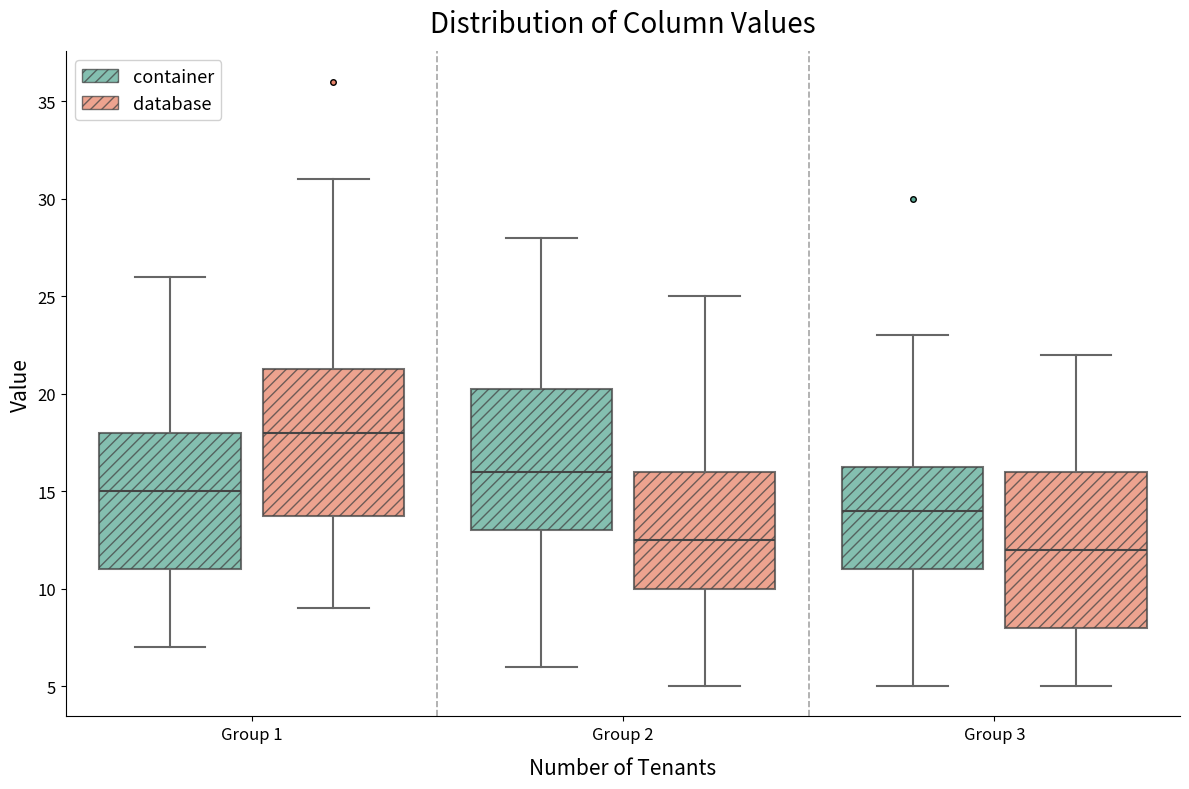

Where is the upper edge of the box for Group 1 (container) on the y-axis? The values are not printed on the chart, so give them approximately, as read against the axis.

18.0